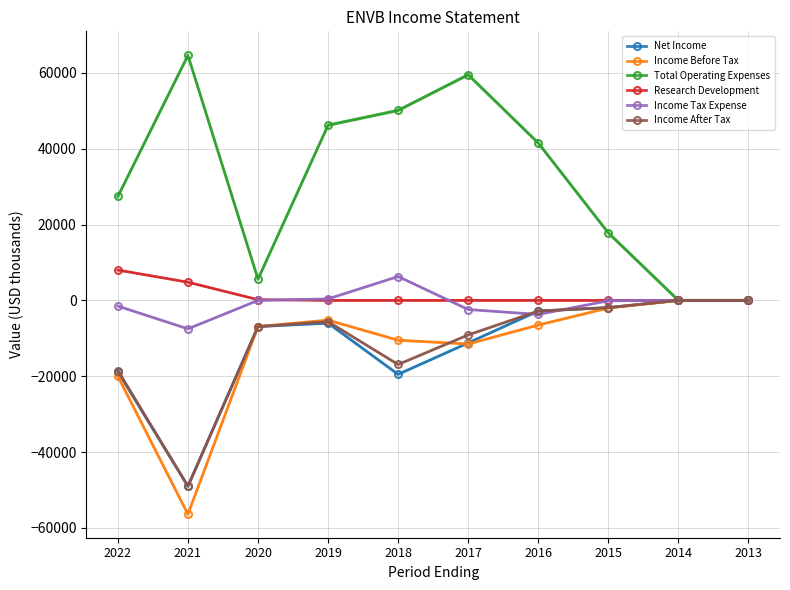

True or false: Research Development has more than 2 points higher than both neighbors.

False